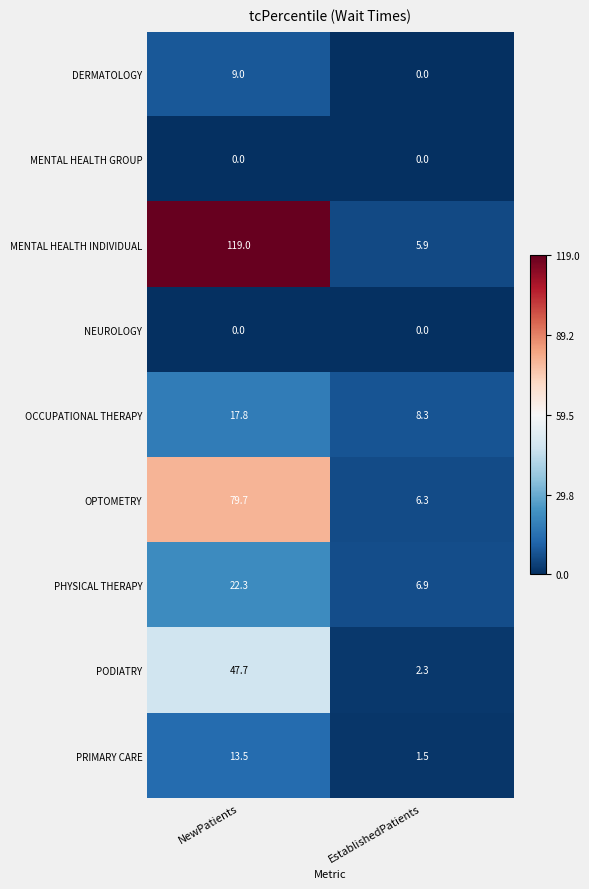

At which label does PRIMARY CARE reach its peak?

NewPatients